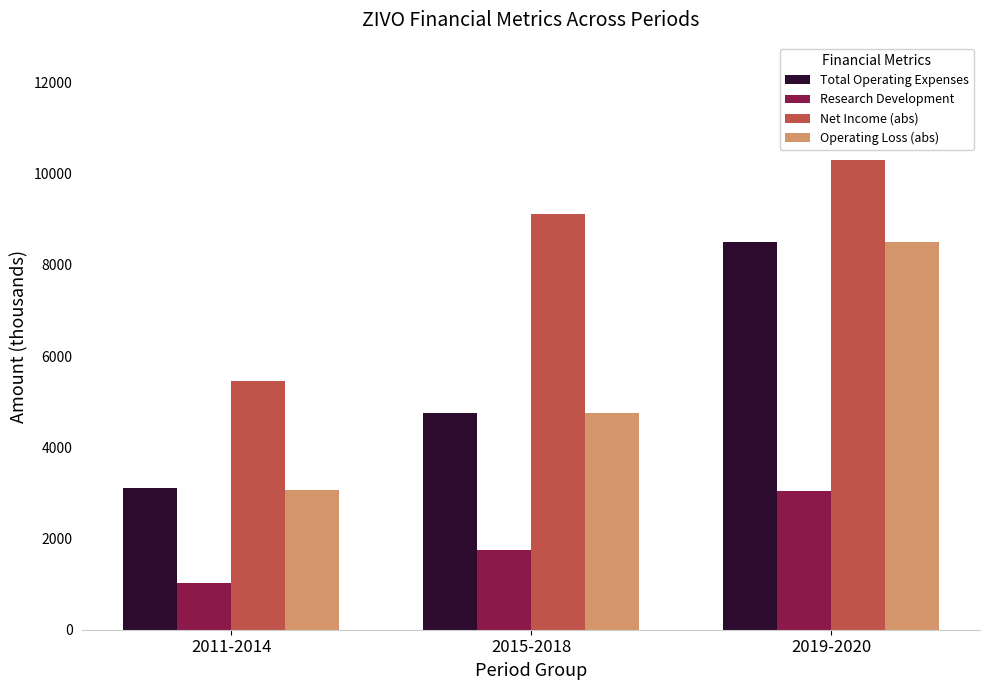

The value of Total Operating Expenses at 2015-2018 is 4750. True or false?

True